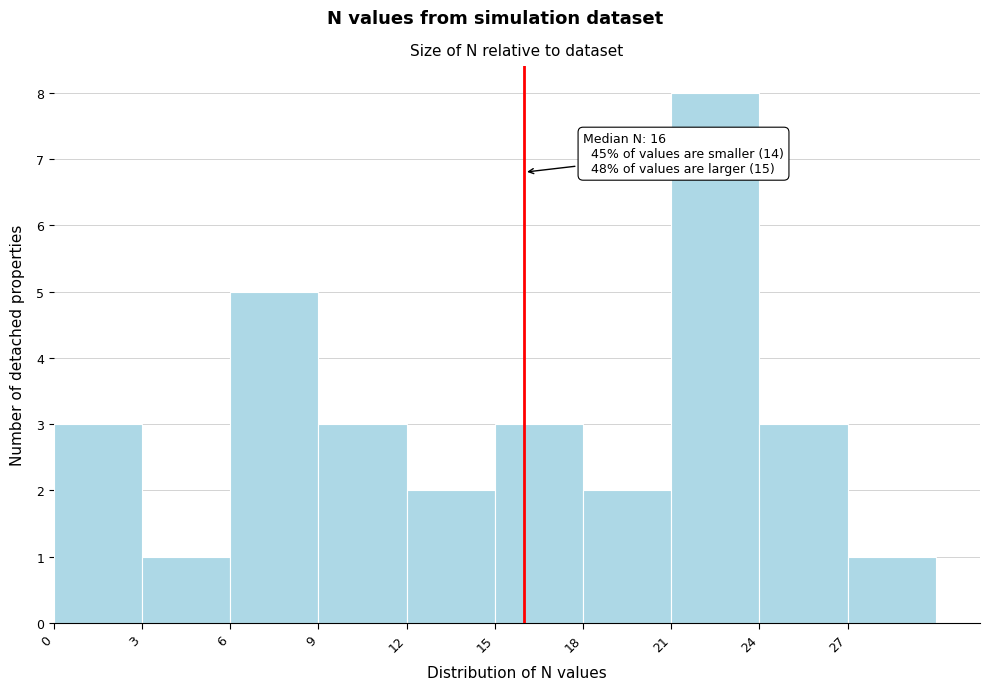

Over which range of the x-axis is the bar tallest?

21 to 24